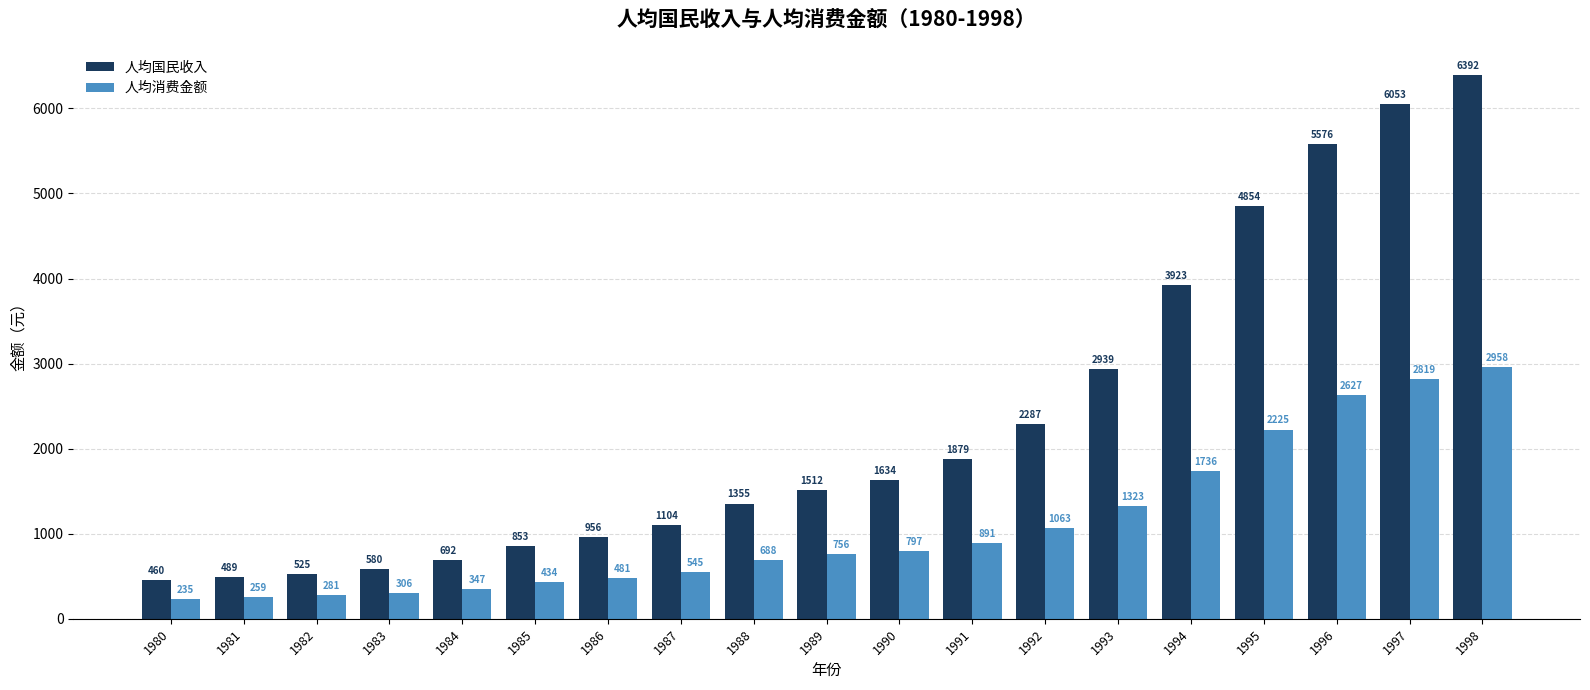

What is the value of the 人均国民收入 bar at the 8th from the left?

1104.0